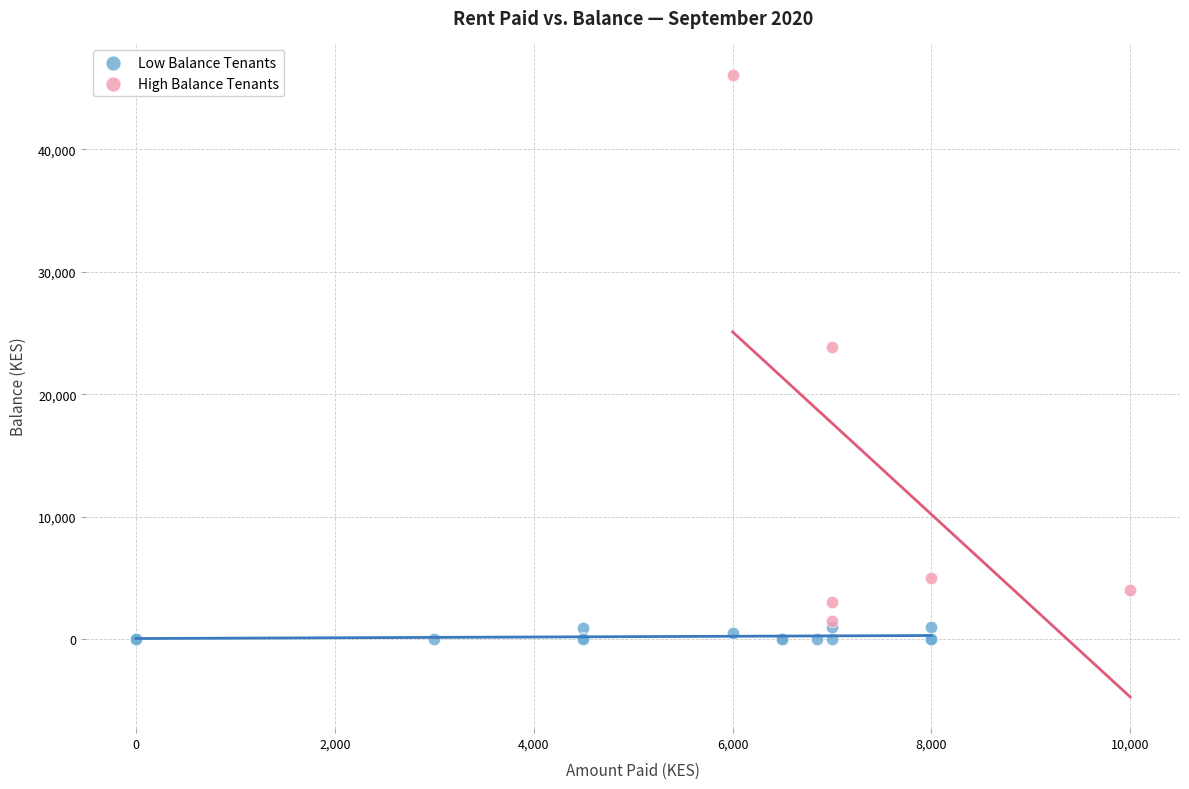

Which series has the largest Y range (max minus min)?

High Balance Tenants